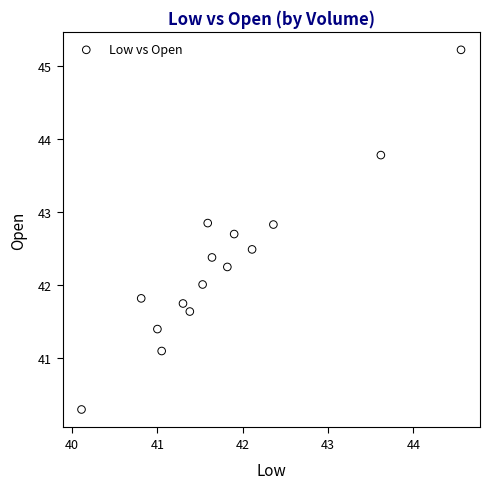

What is the range of Y values (max minus min)?

4.9